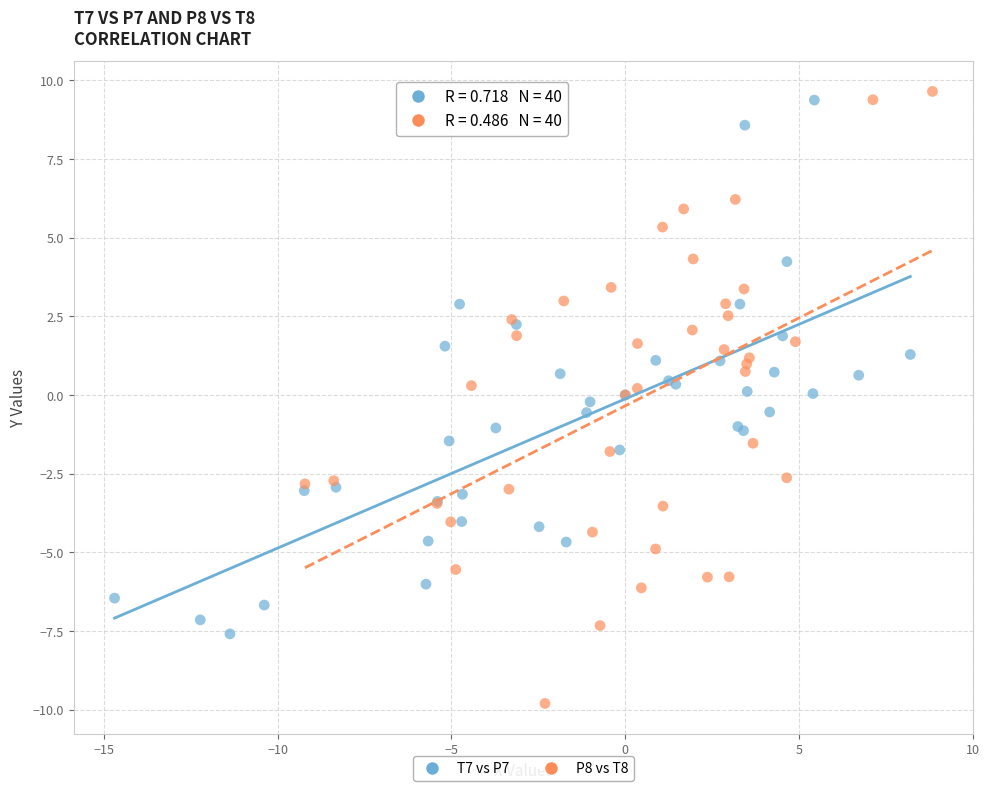

Which series reaches the maximum Y coordinate?

P8 vs T8